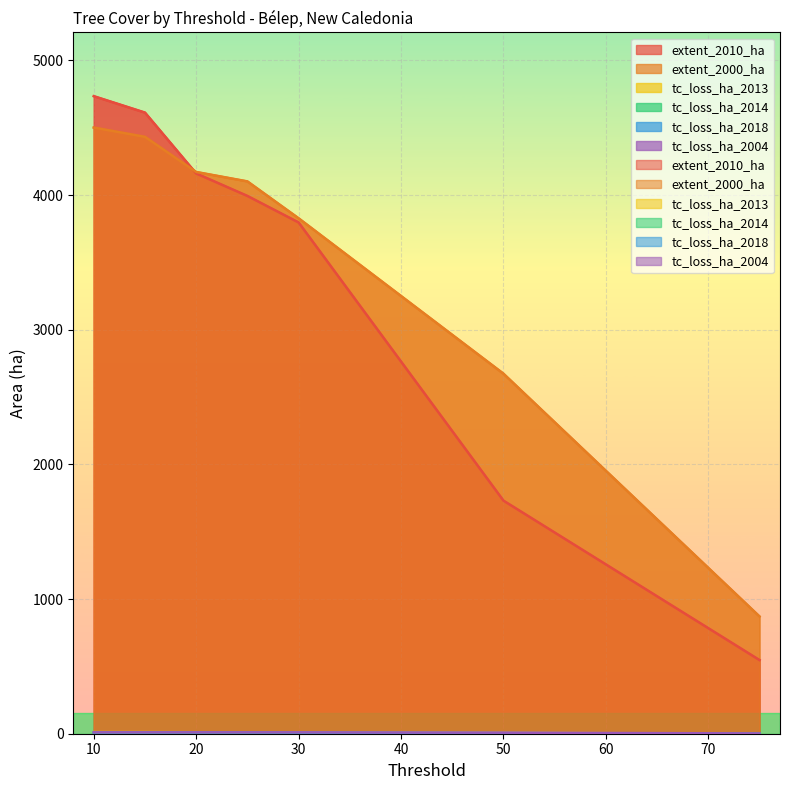

Where does the extent_2010_ha series first go above 3994?

10